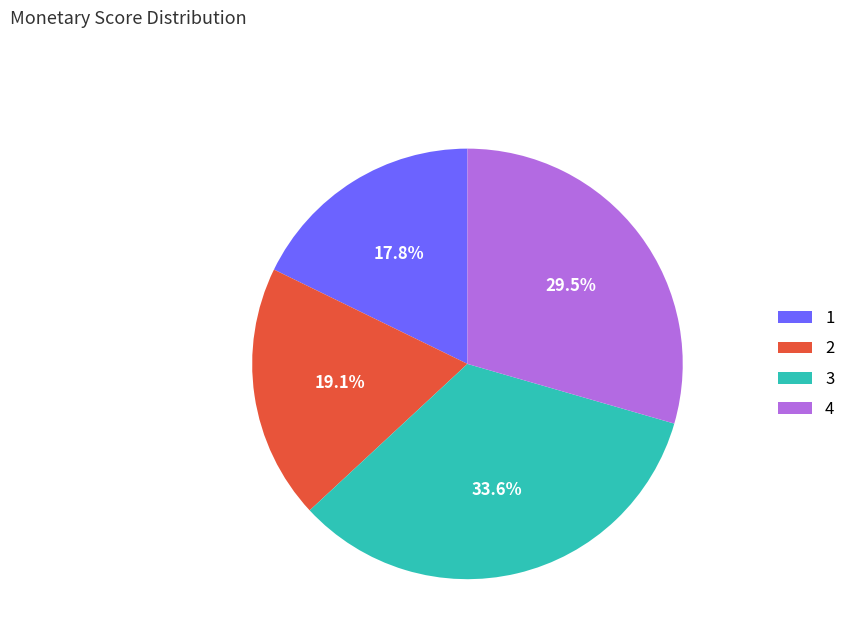

How many segments does this pie chart have?

4